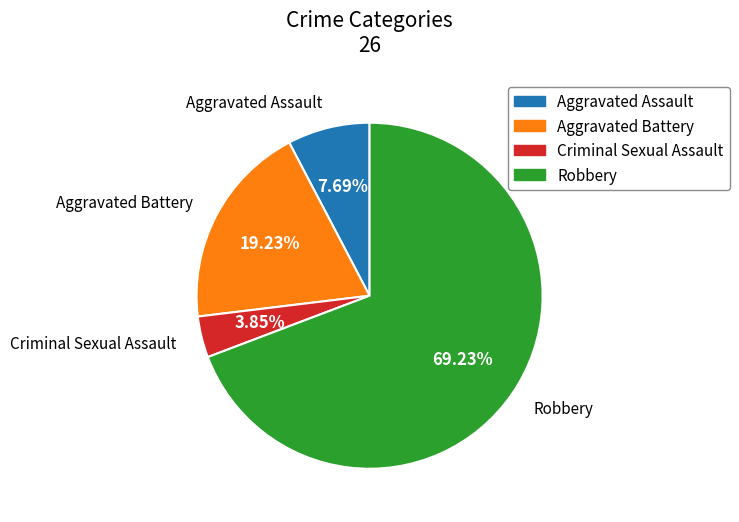

To the nearest percent, what is the difference between the largest and smallest slice percentages?

65%